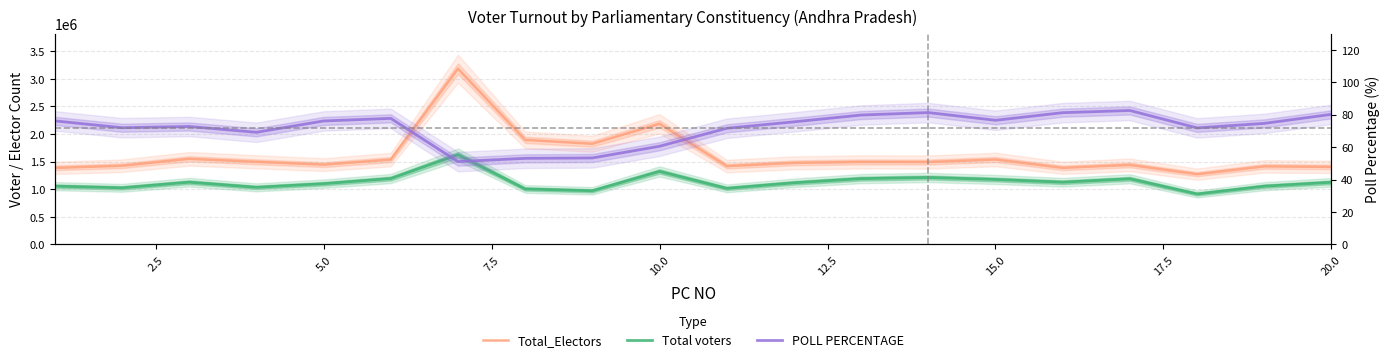

True or false: Total voters has more than 1 interior local peaks.

True